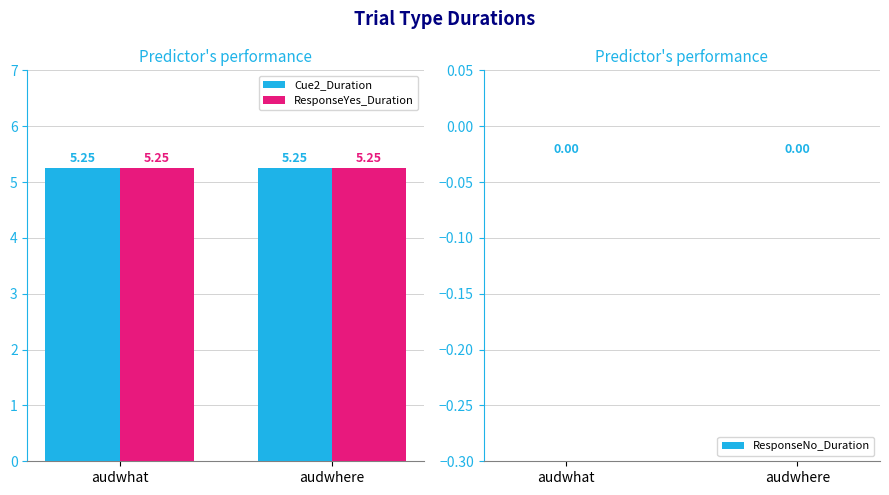

How many groups of bars are there?

2